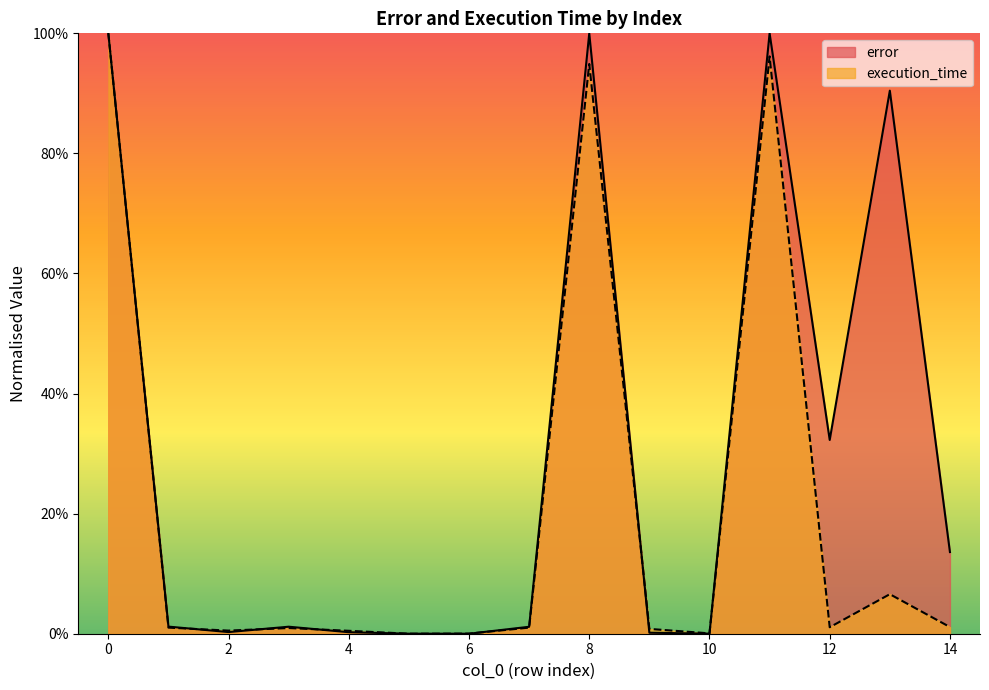

How many data points in execution_time are above 0?

14